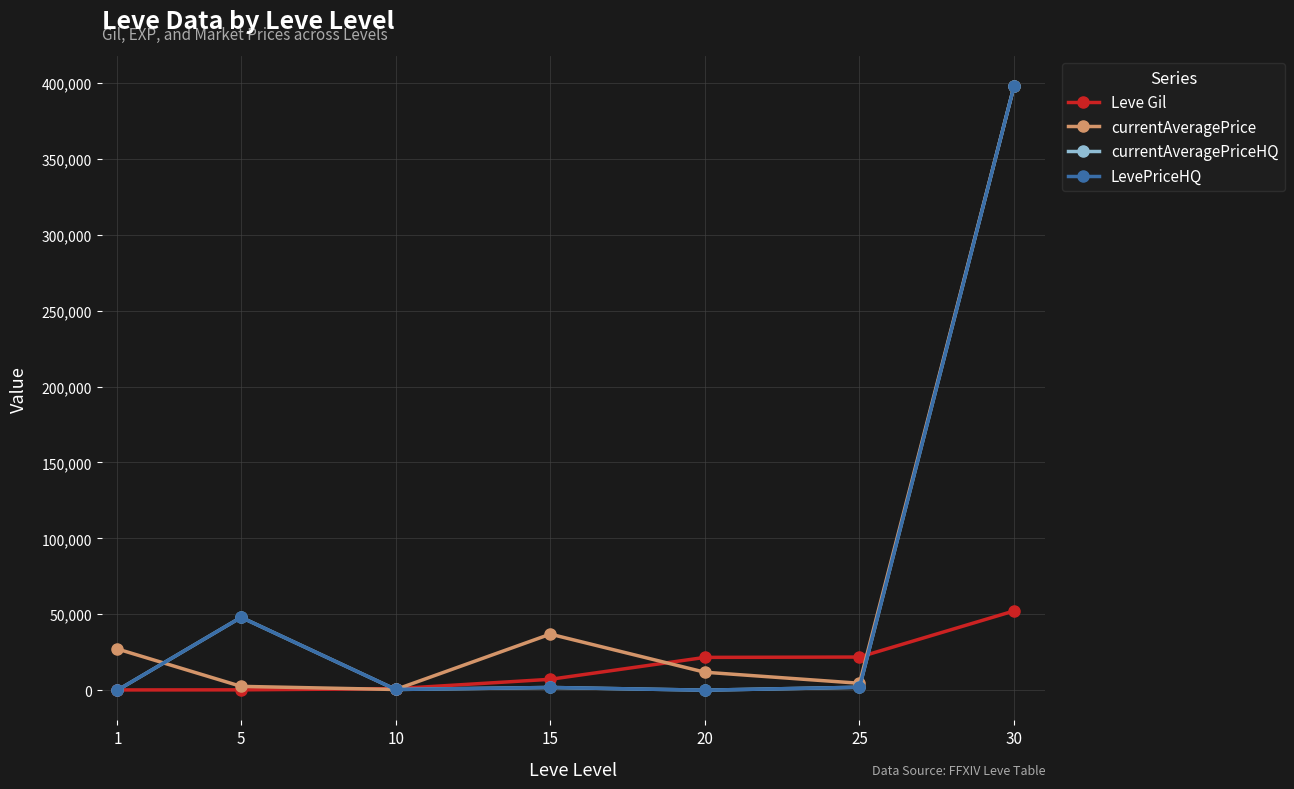

Is it true that Leve Gil equals 52220 at 30?

True